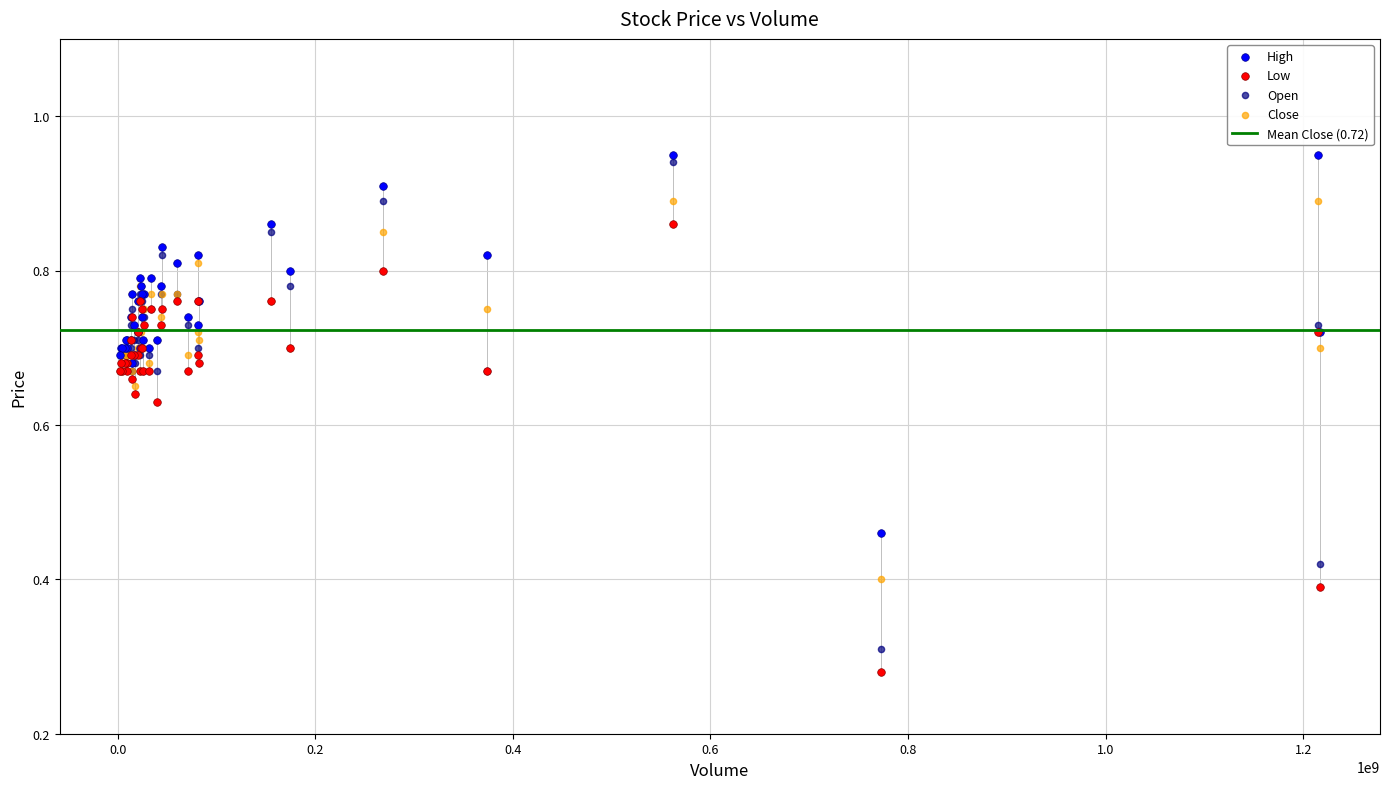

Which series has the widest spread of Y values?

Open